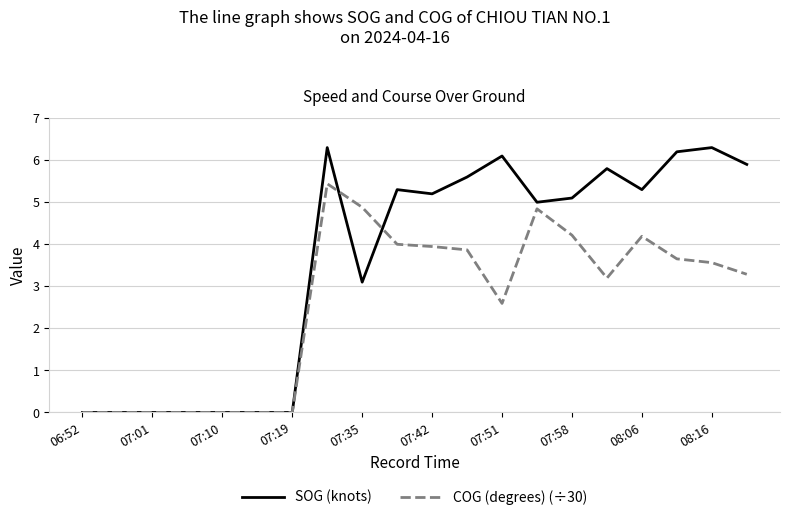

List the series in order of their overall mean, highest first.

SOG (knots), COG (degrees) (÷30)